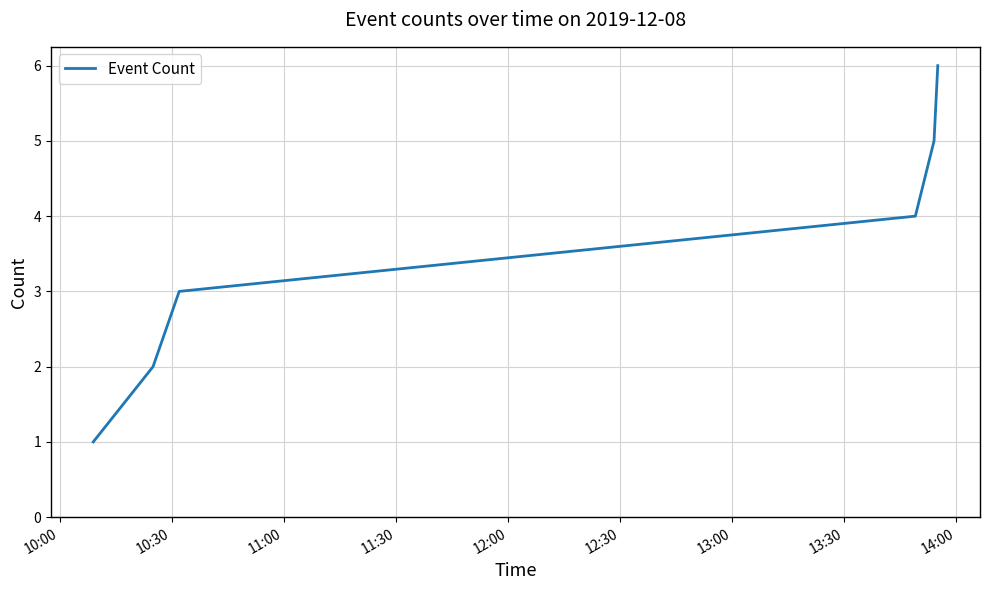

What is the greatest value displayed?

6